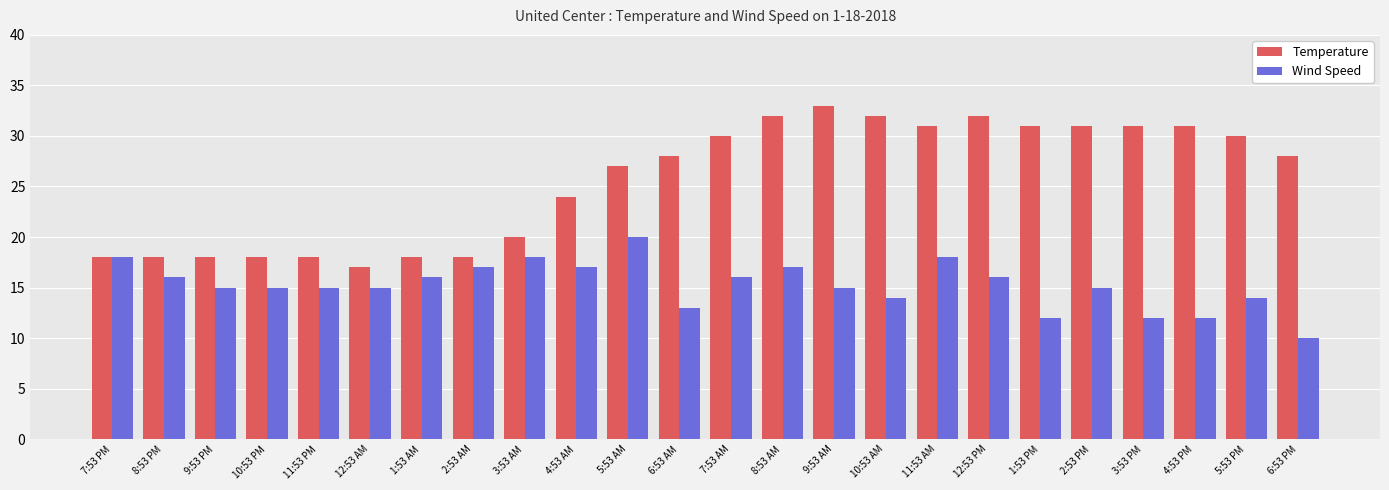

At 11:53 AM, list the series in order from largest to smallest.

Temperature, Wind Speed